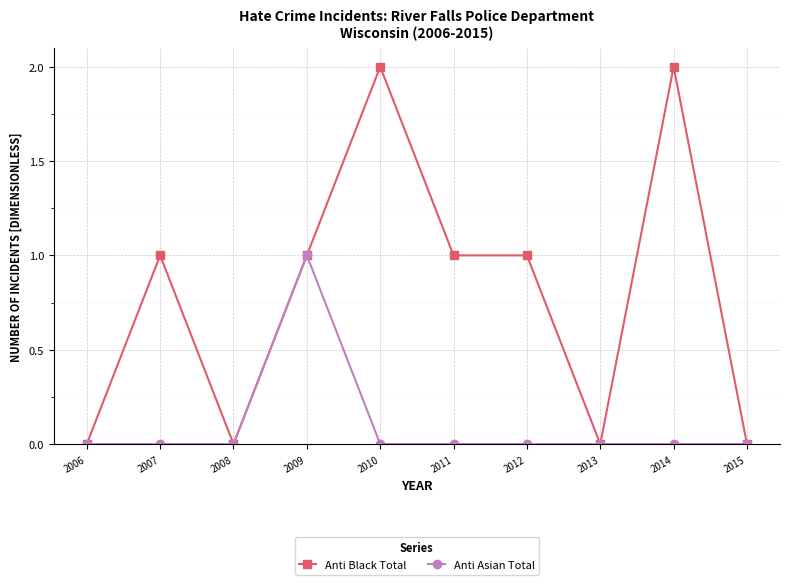

At which category does Anti Black Total reach its first local peak?

2007